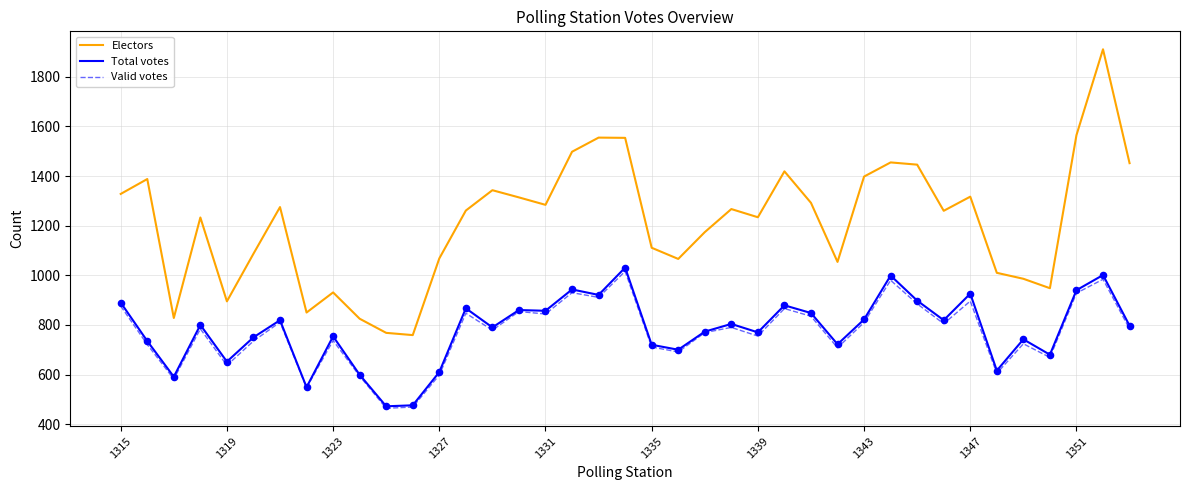

What is the minimum value for Valid votes?

464